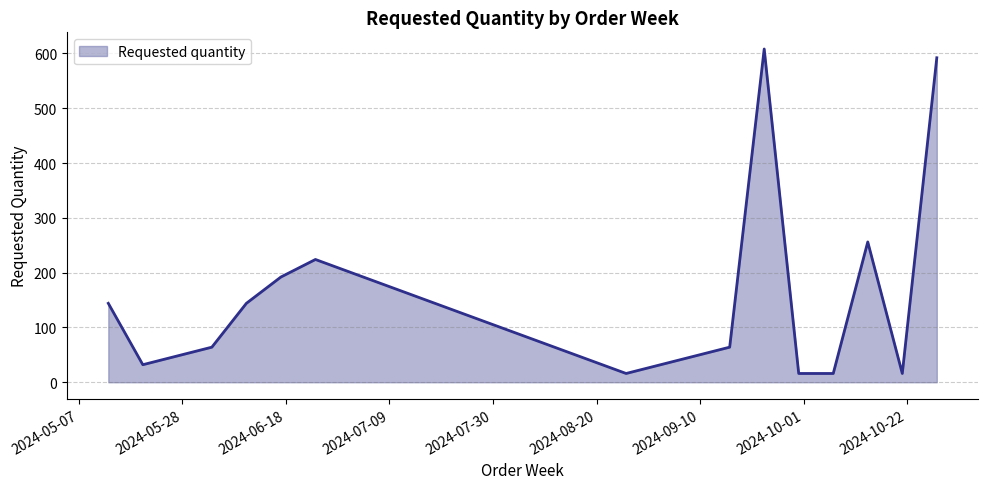

What is the minimum value shown in the chart?

16